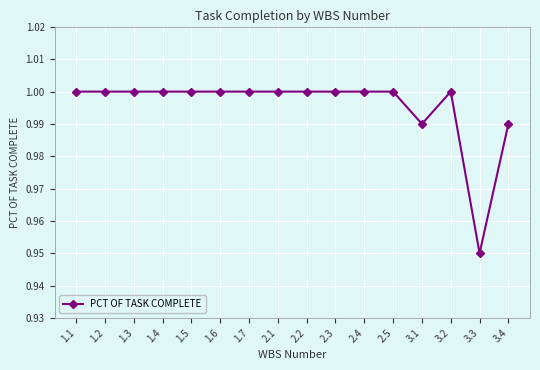

What is the label of the 15th point from the right?

1.2